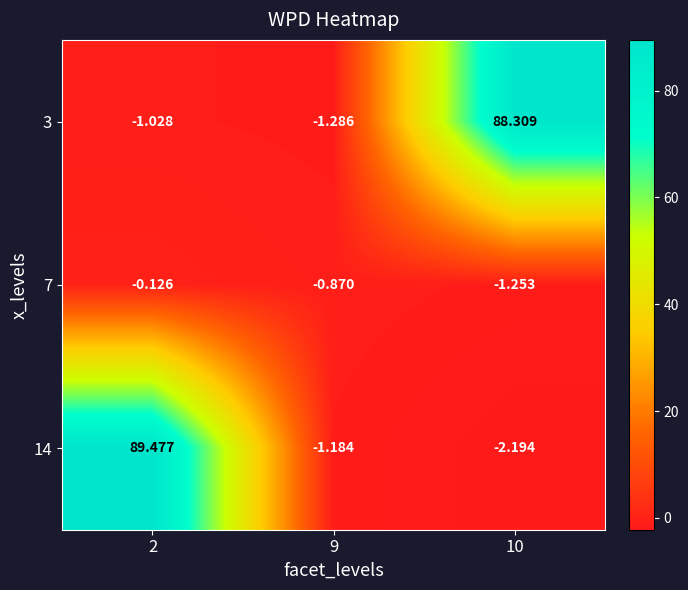

Is the value of 14 at 2 greater than the value of 7 at 2?

Yes